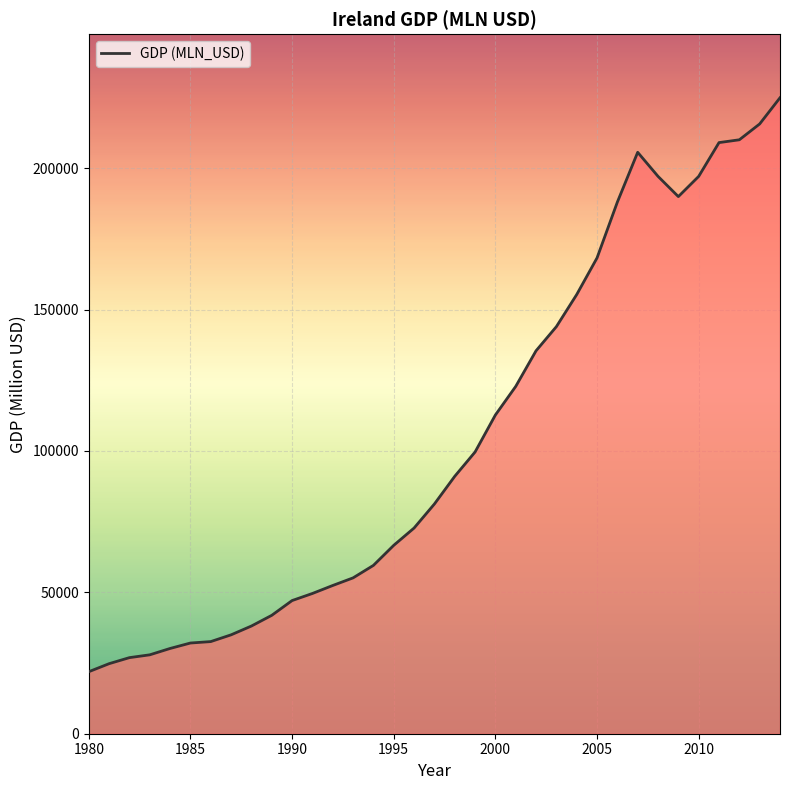

What is the difference between the maximum and minimum values?

202968.0